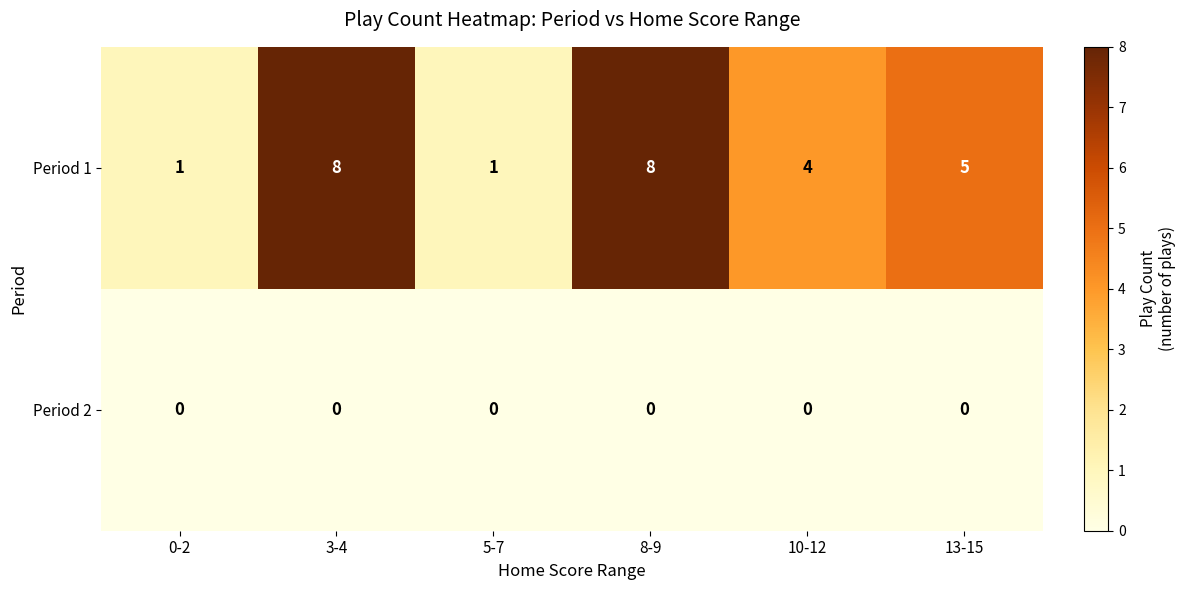

At which label is Period 1 closest to 4?

10-12